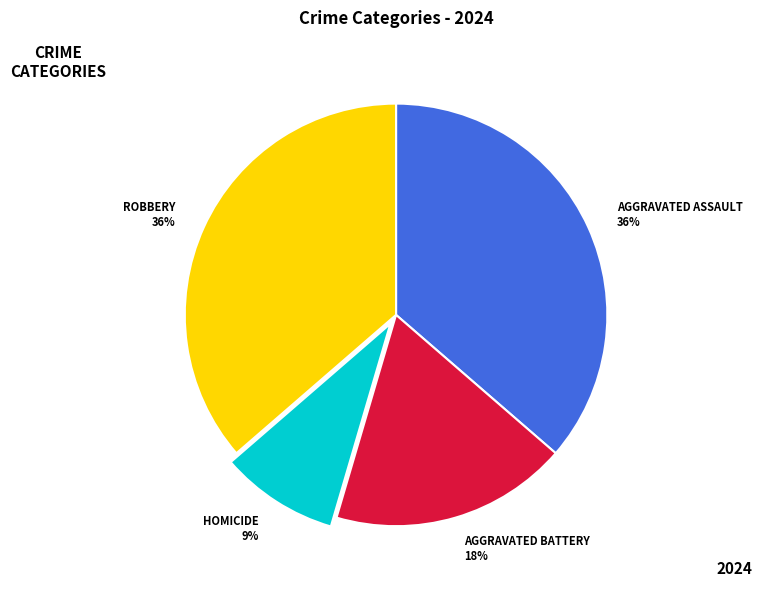

To the nearest percent, what is the average slice percentage?

25%